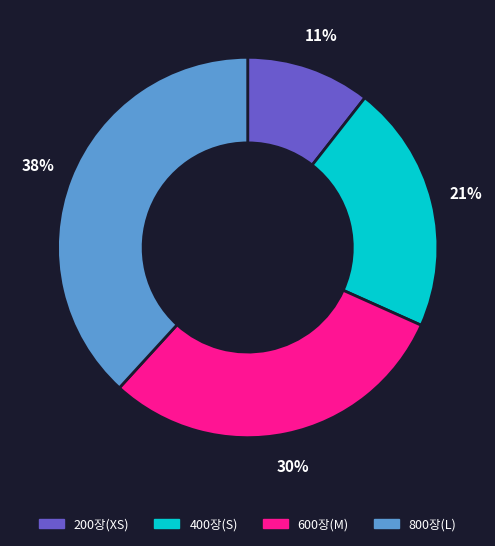

Which slice is the largest?

800장(L)